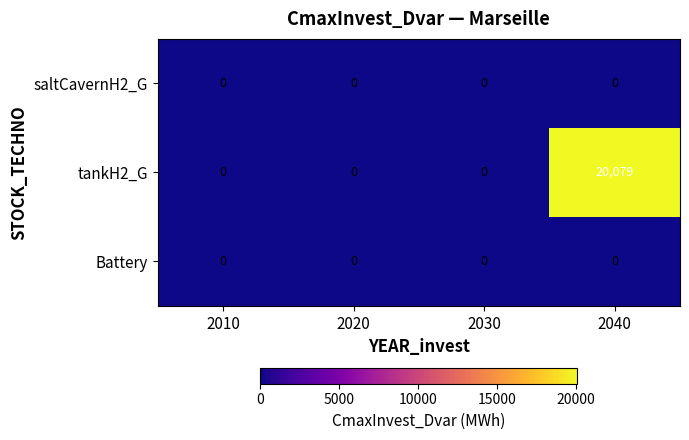

Which category has the highest value across all series?

2040